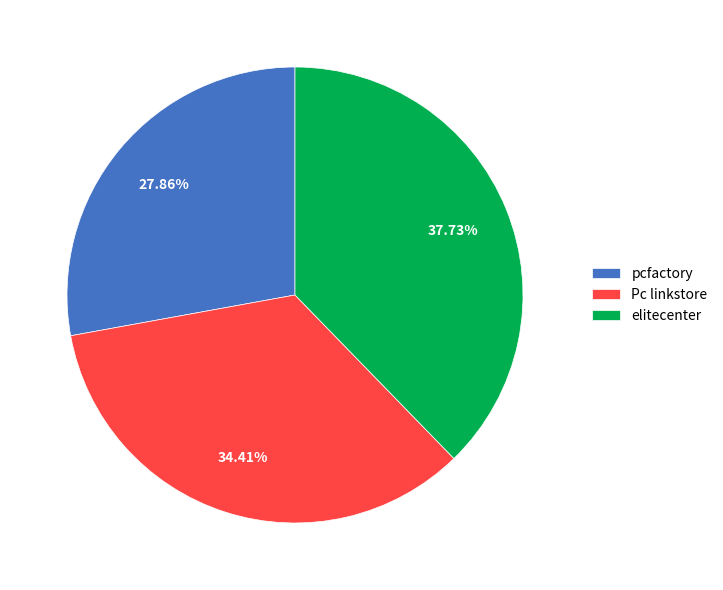

To the nearest percent, what percentage of the pie is elitecenter?

38%